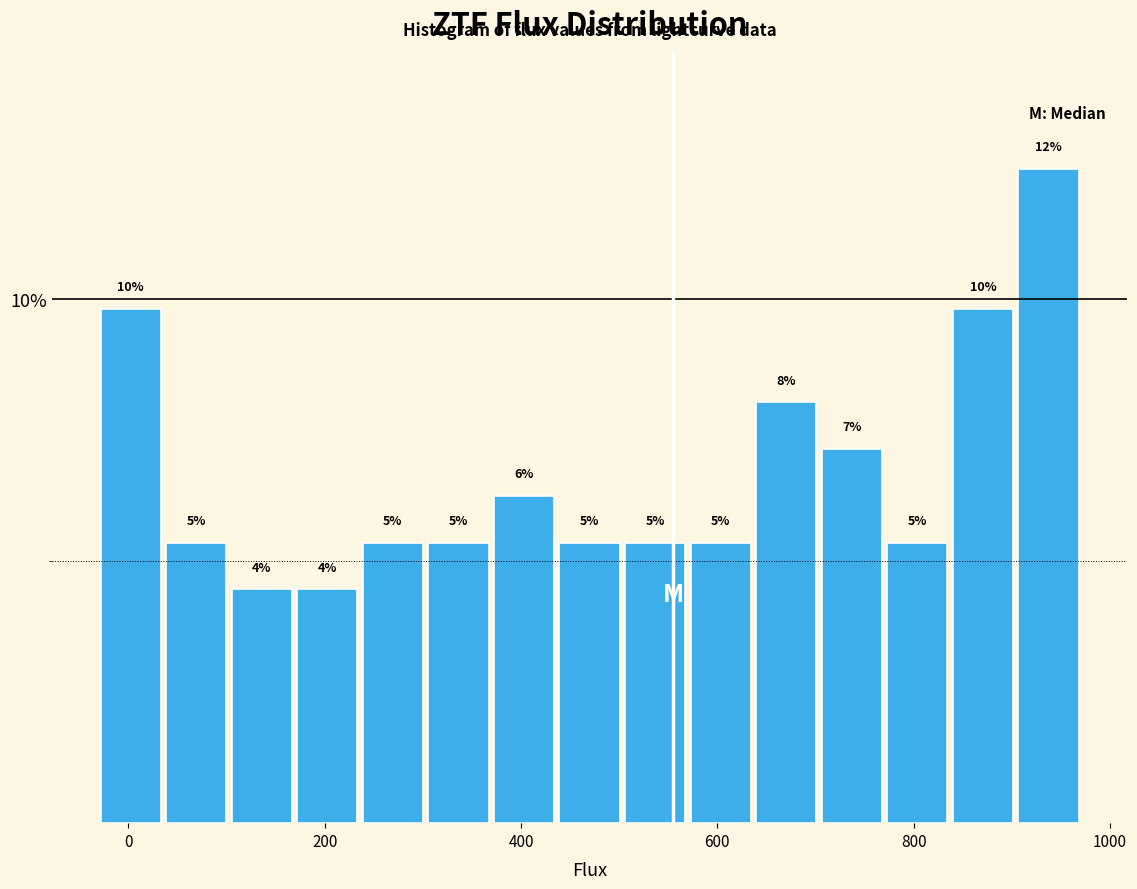

Around what value on the x-axis is the tallest bar? Give the approximate position of its centre, as read against the axis.

940